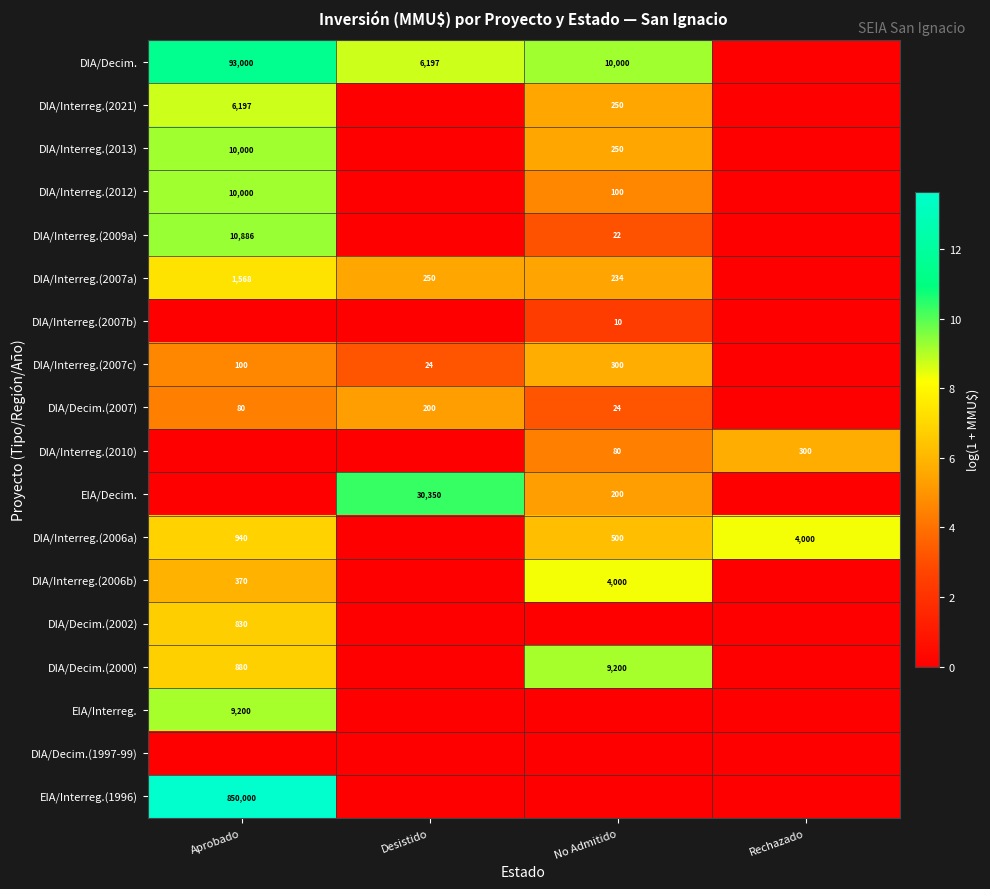

Is it true that DIA/Interreg.(2007c) equals 2.2 at Desistido?

False